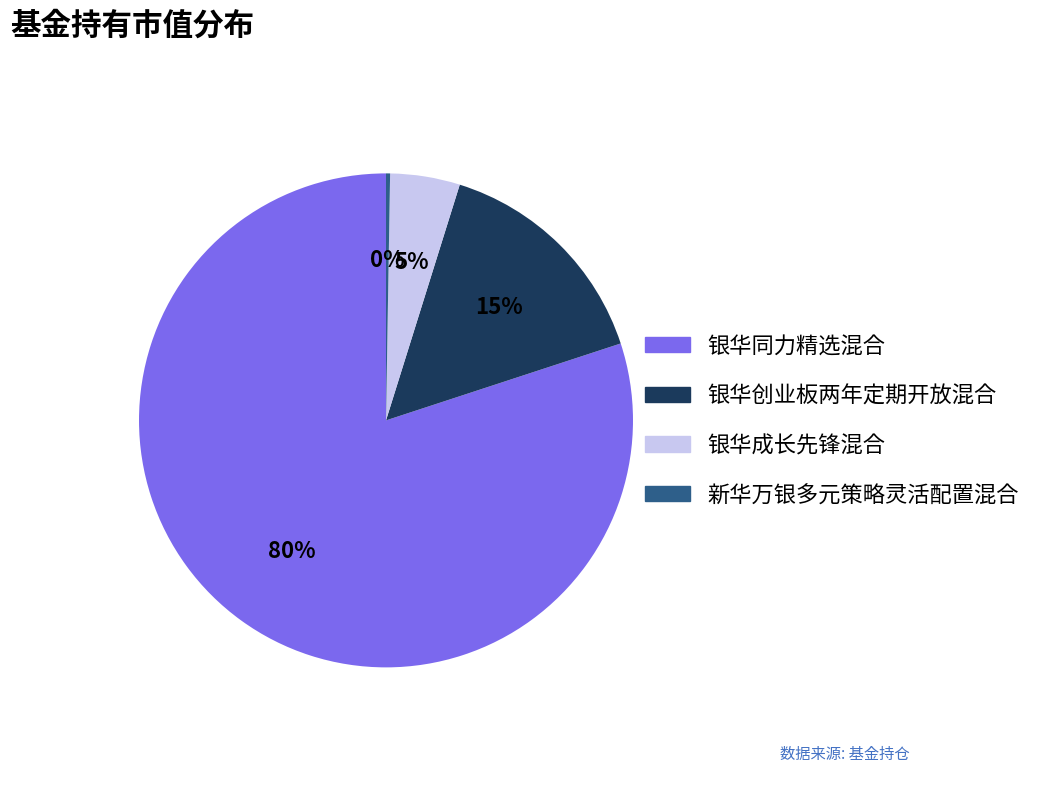

Does any single category account for the majority?

Yes